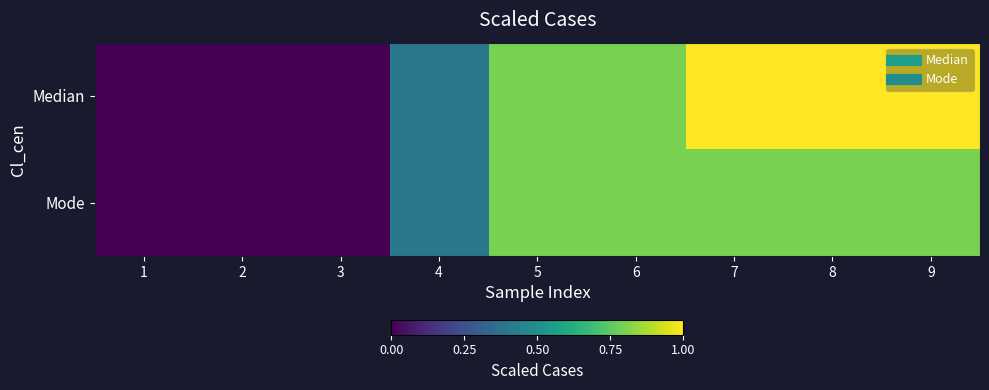

What is the total value across all series at 7?

1.8